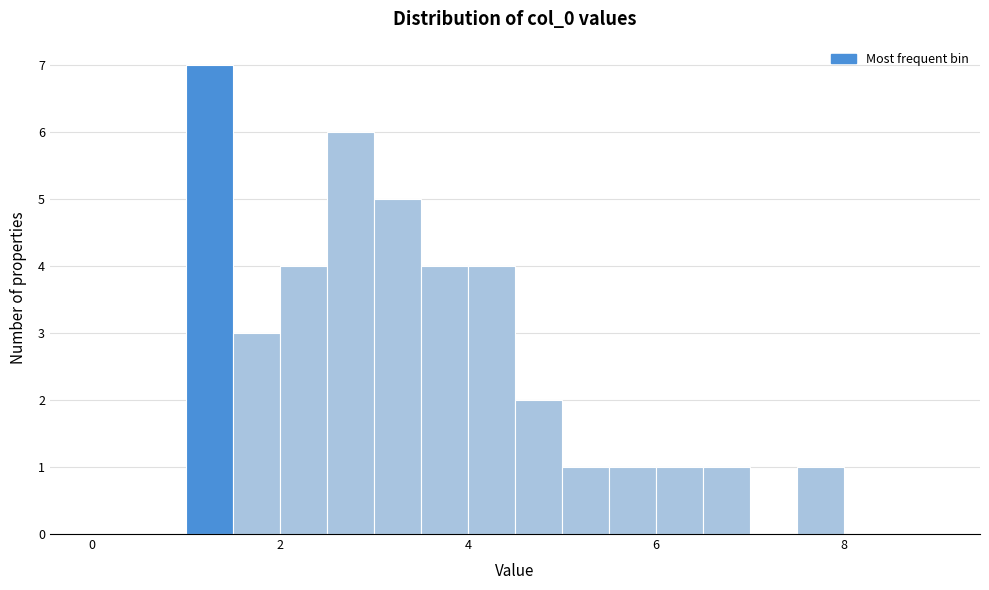

Around what value on the x-axis is the tallest bar? Give the approximate position of its centre, as read against the axis.

1.2